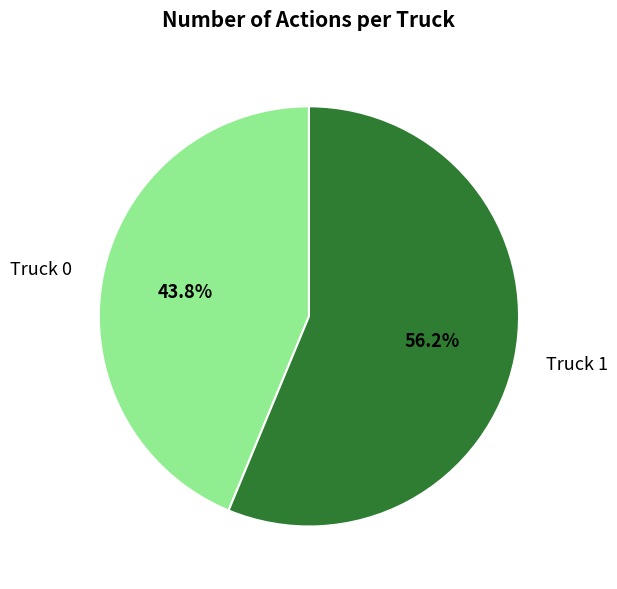

To the nearest percent, what is the combined percentage of Truck 0 and Truck 1?

100%